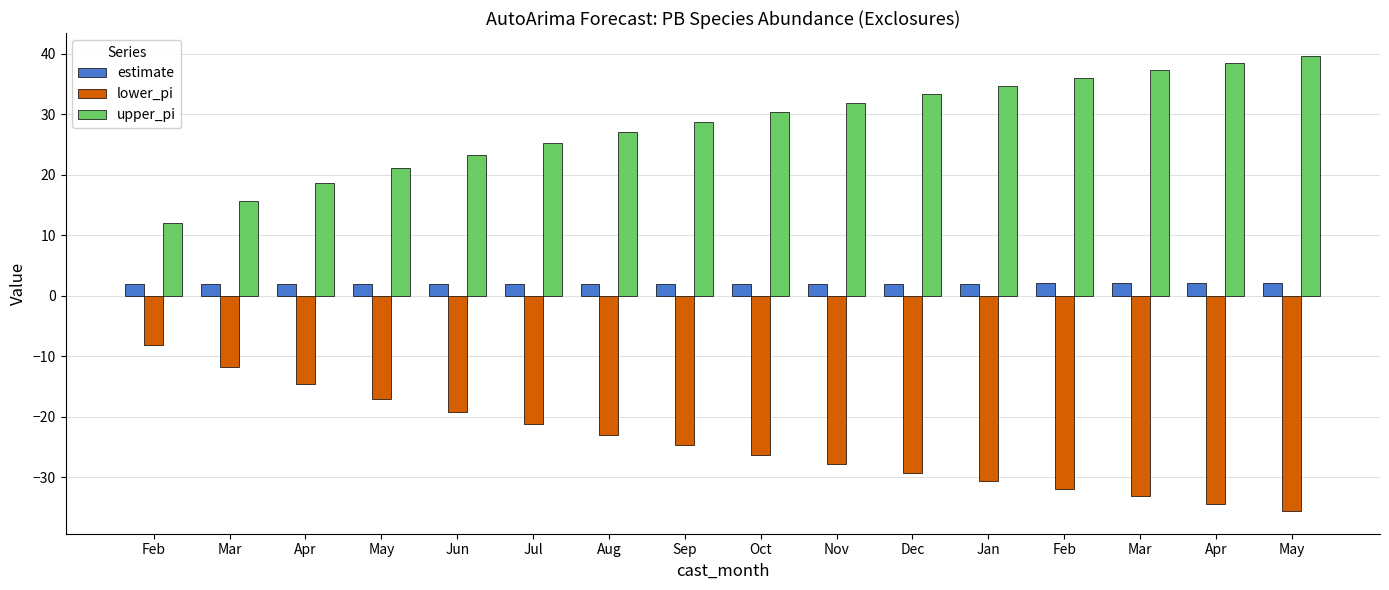

How many series are shown in this chart?

3